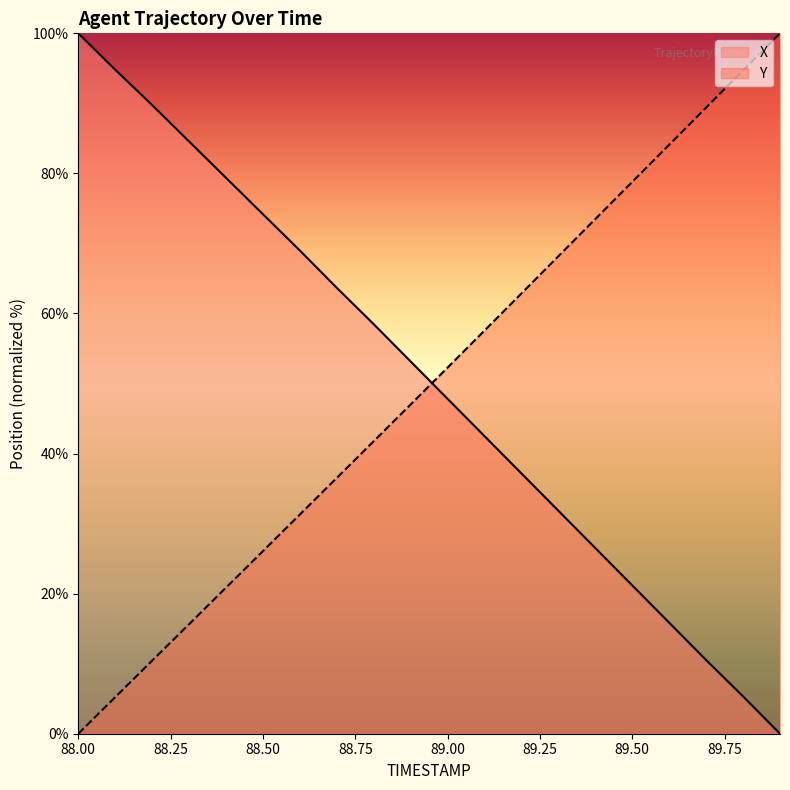

How many times do X and Y cross each other?

1